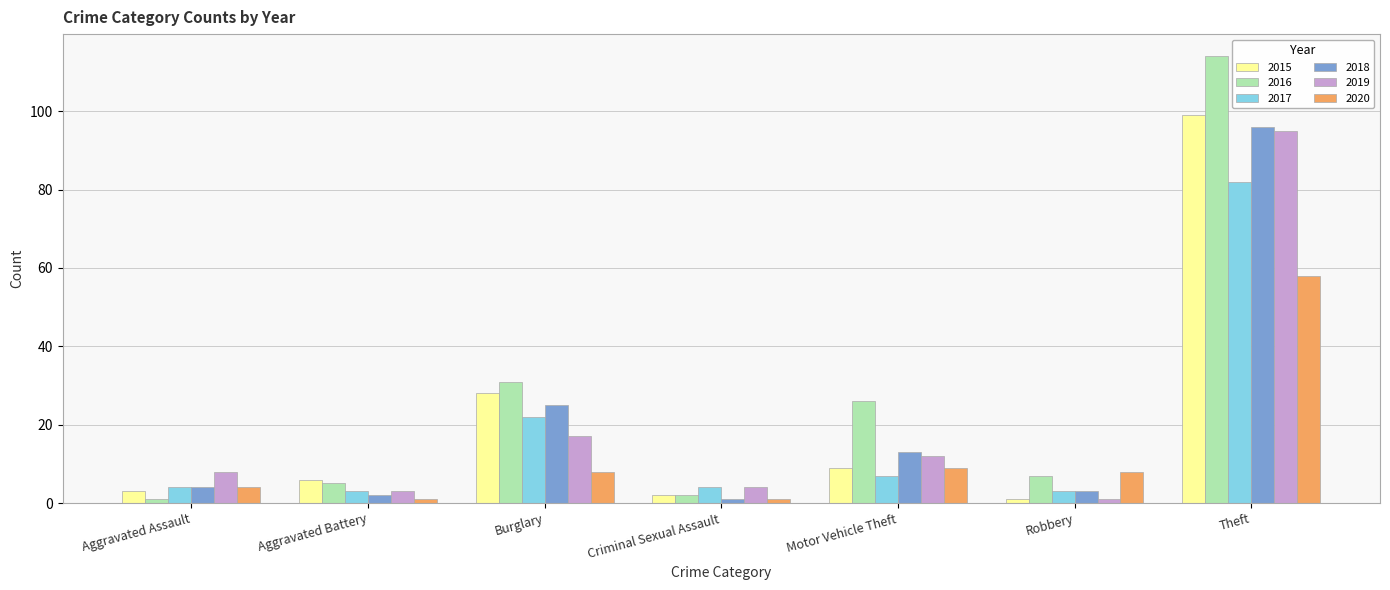

What is the approximate value of 2020 at Theft, to the nearest 5?

60